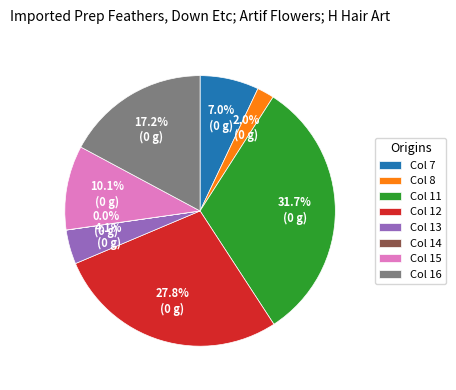

Combined, what portion of the pie is Col 11 and Col 13?

35.8%